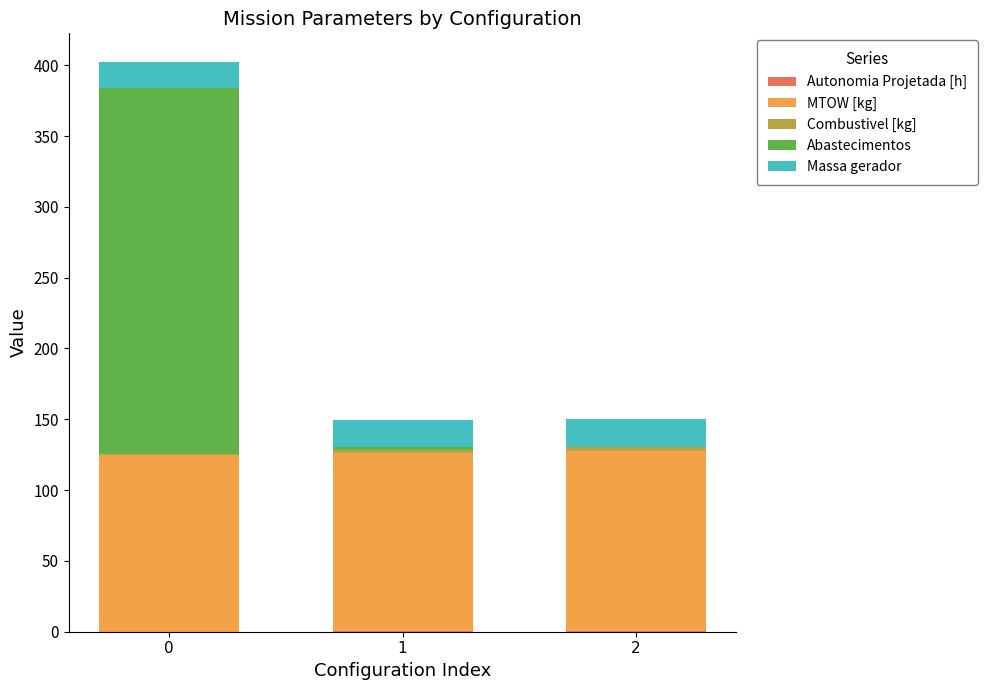

How many distinct data groups are displayed?

5